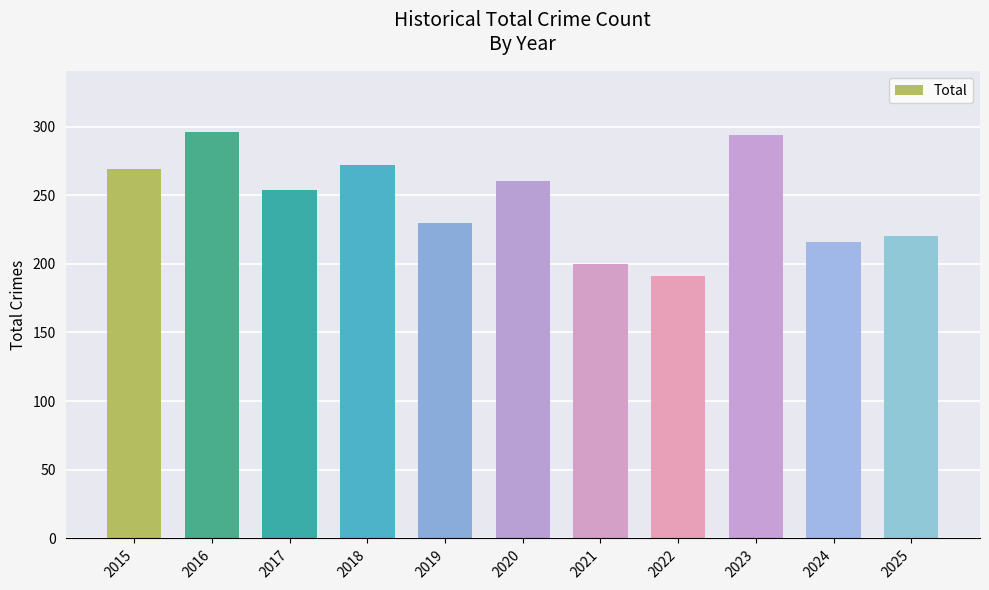

What is the sum of all values?

2702